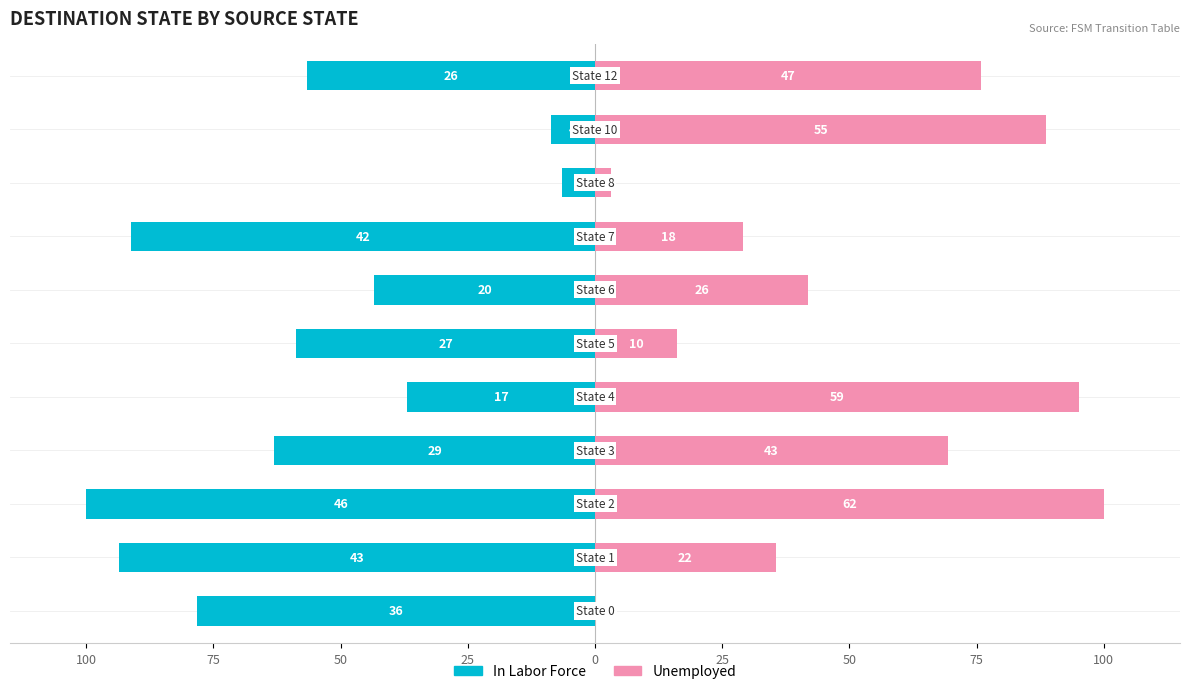

What is the spread (max minus min) of values at 0?

132.1